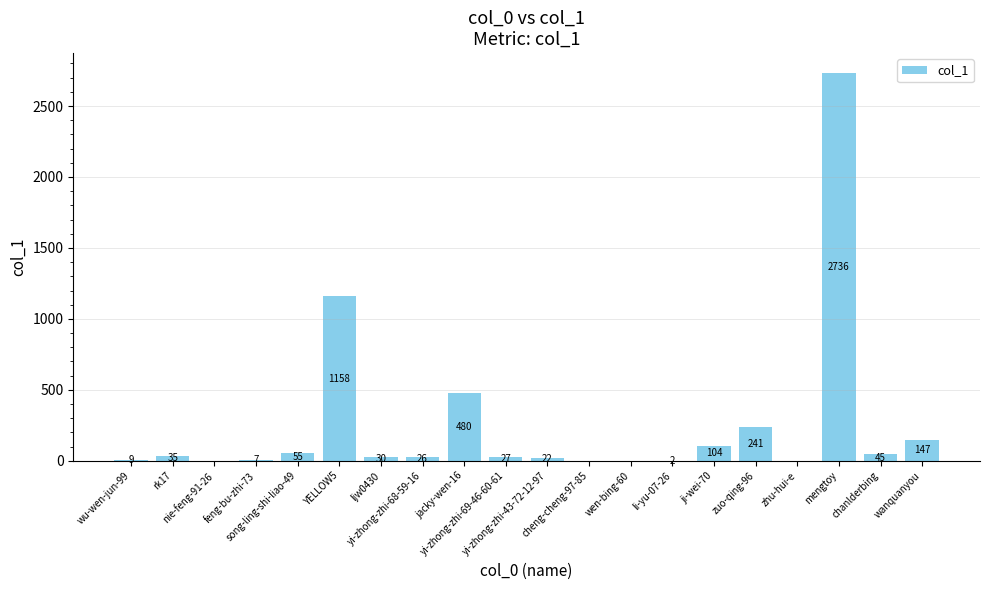

How many positive values are there?

16